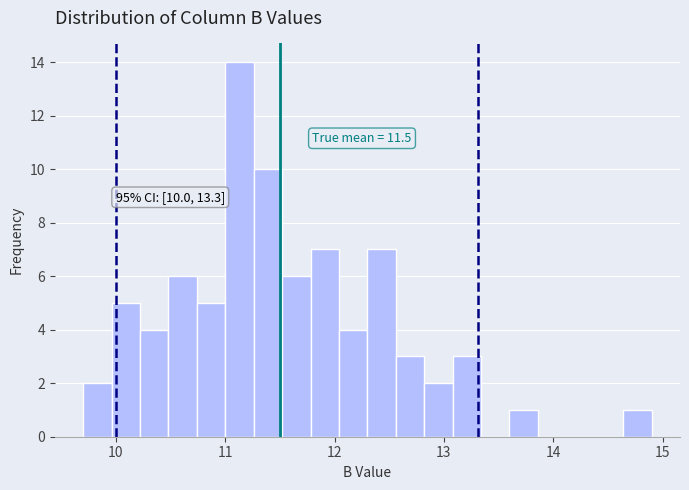

Around what value on the x-axis is the tallest bar? Give the approximate position of its centre, as read against the axis.

11.1